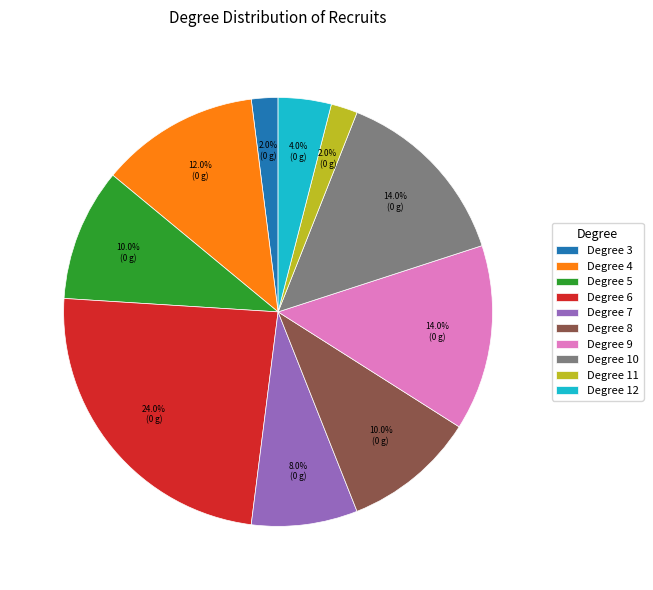

To the nearest percent, what is the difference between the largest and smallest slice percentages?

22%